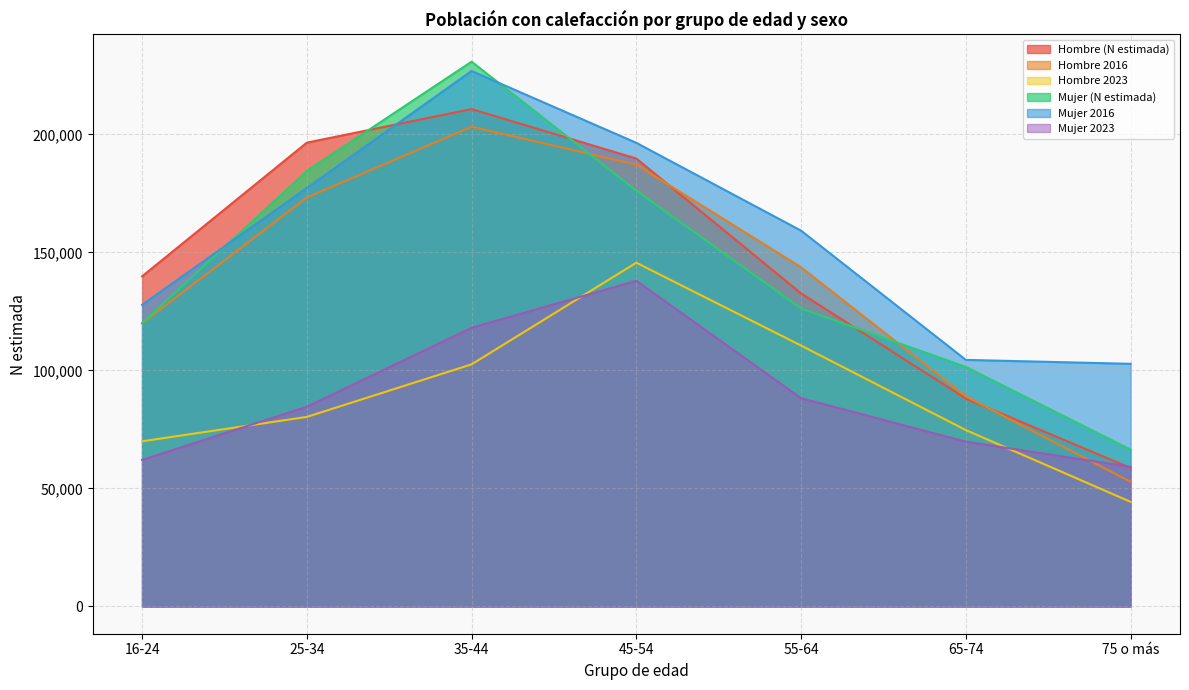

How many values in the Mujer 2023 series are below 84620?

3